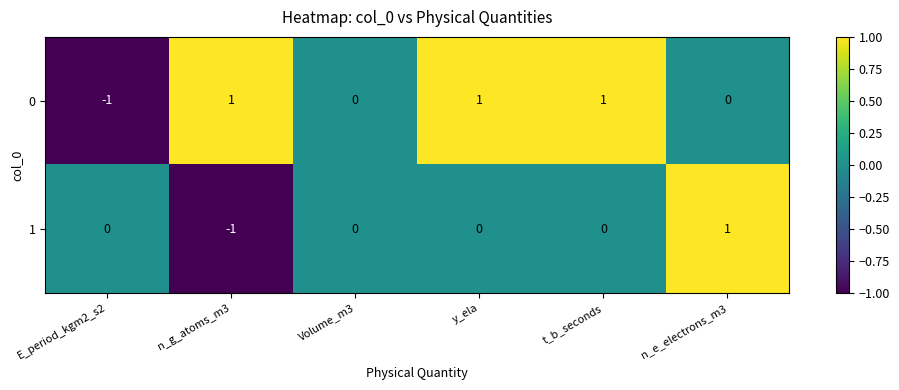

What is the total value across all series at n_e_electrons_m3?

1